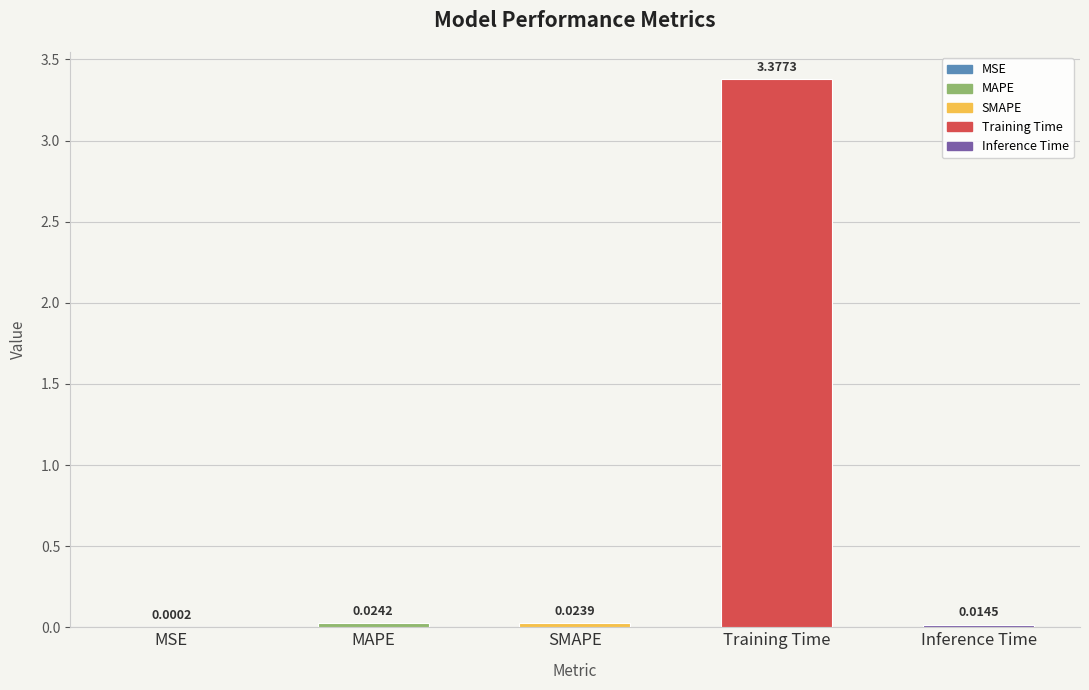

Are the bars horizontal?

No